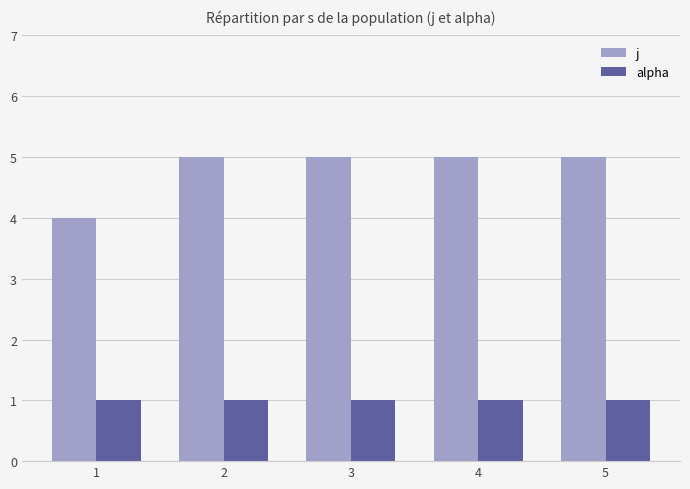

Does the chart contain stacked bars?

No